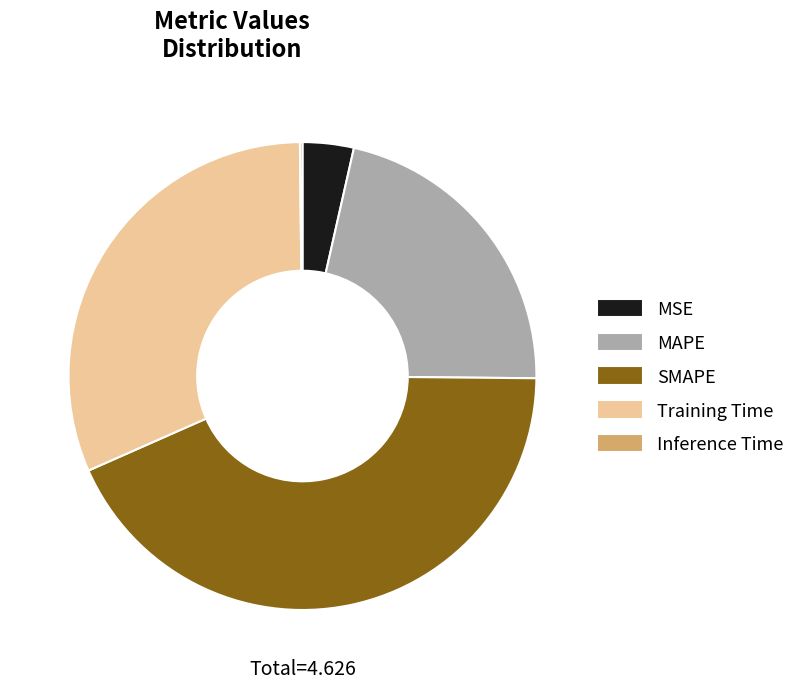

Combined, do MAPE and MSE account for over 50%?

No